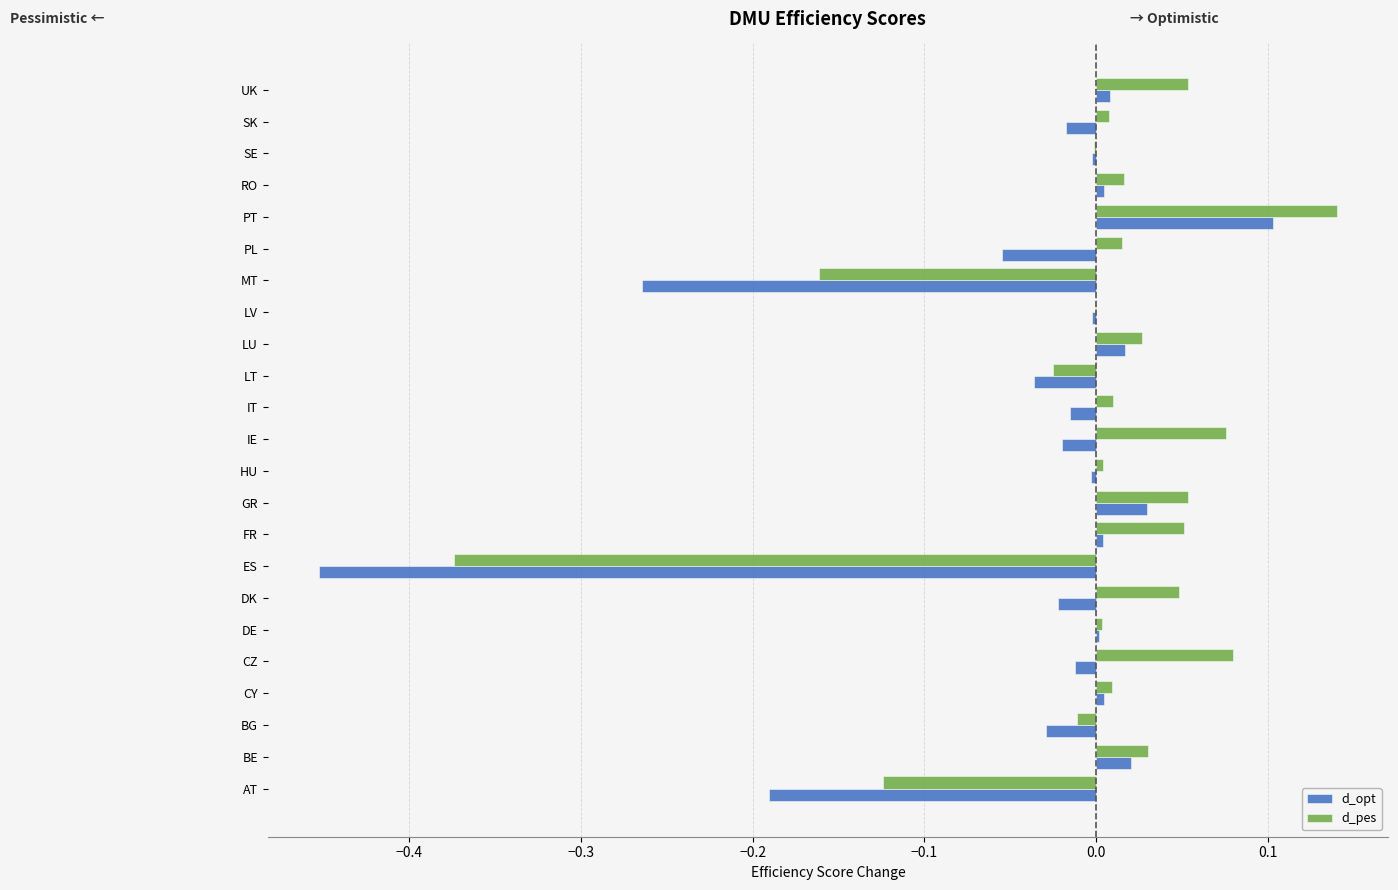

True or false: d_opt has a value of -0.0 at HU.

True